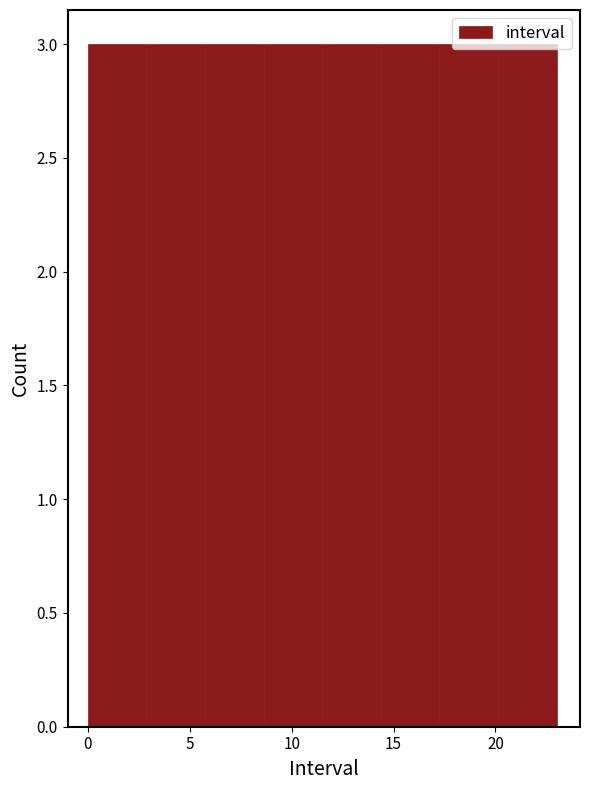

What is the height of the bar covering 3.0 to 6.0 on the x-axis? Neither the bar edges nor the heights are printed on the chart, so give them approximately, as read against the axes.

3